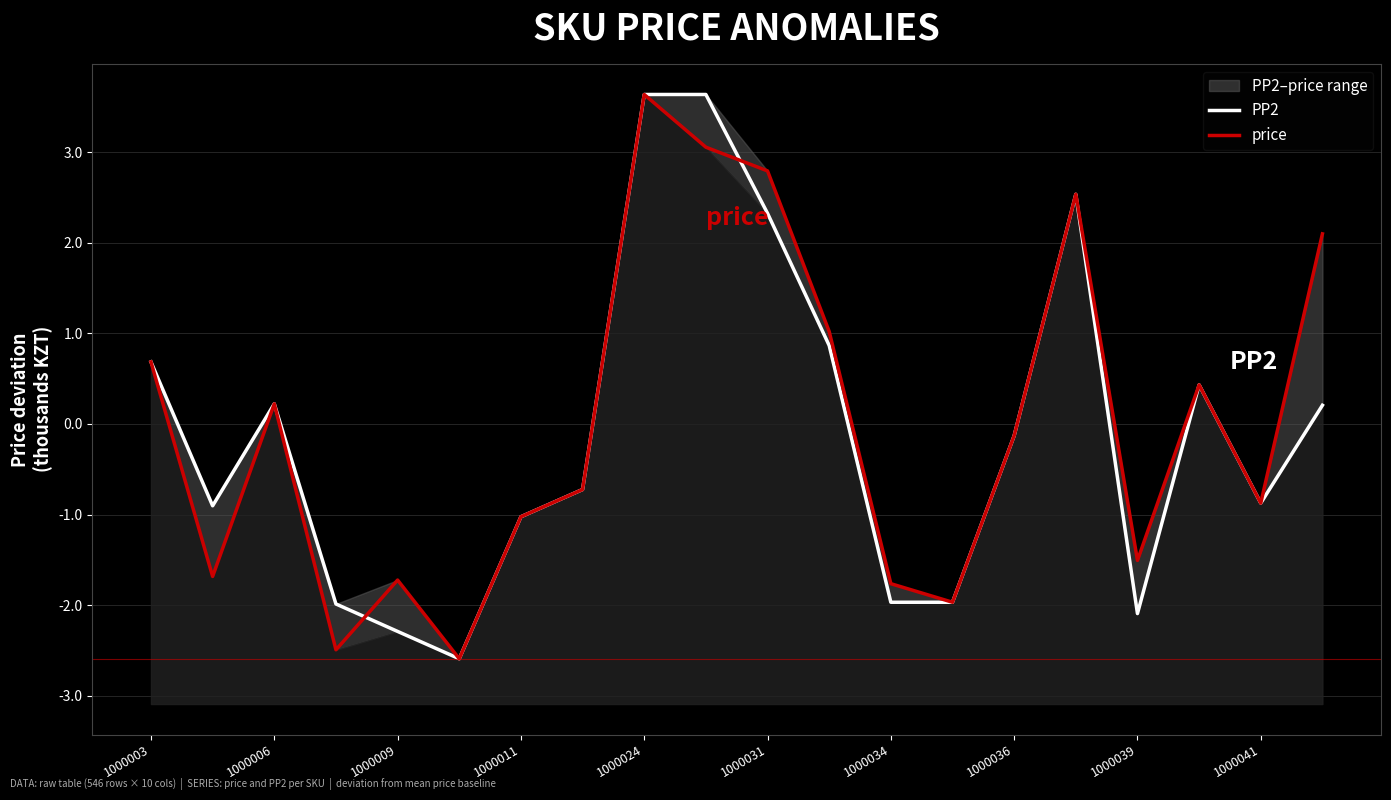

True or false: price and PP2 intersect in this chart.

True